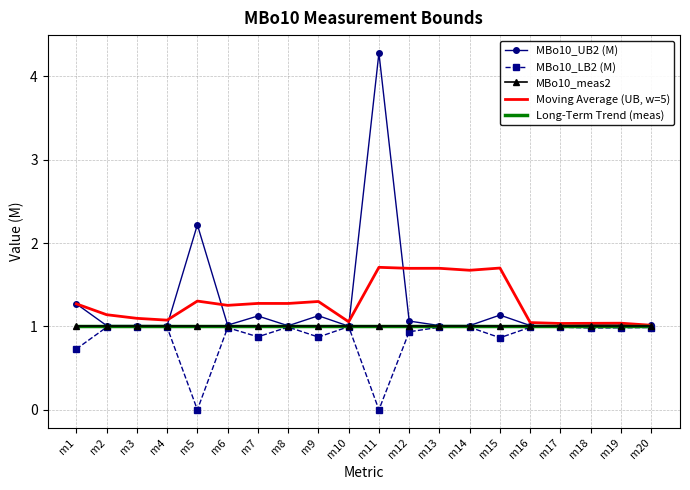

Reading left to right, transcribe all the data shown in this chart.

MBo10_UB2 (M): m1=1.3	m2=1.0	m3=1.0	m4=1.0	m5=2.2	m6=1.0	m7=1.1	m8=1.0	m9=1.1	m10=1.0	m11=4.3	m12=1.1	m13=1.0	m14=1.0	m15=1.1	m16=1.0	m17=1.0	m18=1.0	m19=1.0	m20=1.0
MBo10_LB2 (M): m1=0.7	m2=1.0	m3=1.0	m4=1.0	m5=0.0	m6=1.0	m7=0.9	m8=1.0	m9=0.9	m10=1.0	m11=0.0	m12=0.9	m13=1.0	m14=1.0	m15=0.9	m16=1.0	m17=1.0	m18=1.0	m19=1.0	m20=1.0
MBo10_meas2: m1=1.0	m2=1.0	m3=1.0	m4=1.0	m5=1.0	m6=1.0	m7=1.0	m8=1.0	m9=1.0	m10=1.0	m11=1.0	m12=1.0	m13=1.0	m14=1.0	m15=1.0	m16=1.0	m17=1.0	m18=1.0	m19=1.0	m20=1.0
Moving Average (UB, w=5): m1=1.3	m2=1.1	m3=1.1	m4=1.1	m5=1.3	m6=1.3	m7=1.3	m8=1.3	m9=1.3	m10=1.1	m11=1.7	m12=1.7	m13=1.7	m14=1.7	m15=1.7	m16=1.0	m17=1.0	m18=1.0	m19=1.0	m20=1.0
Long-Term Trend (meas): m1=1.0	m2=1.0	m3=1.0	m4=1.0	m5=1.0	m6=1.0	m7=1.0	m8=1.0	m9=1.0	m10=1.0	m11=1.0	m12=1.0	m13=1.0	m14=1.0	m15=1.0	m16=1.0	m17=1.0	m18=1.0	m19=1.0	m20=1.0